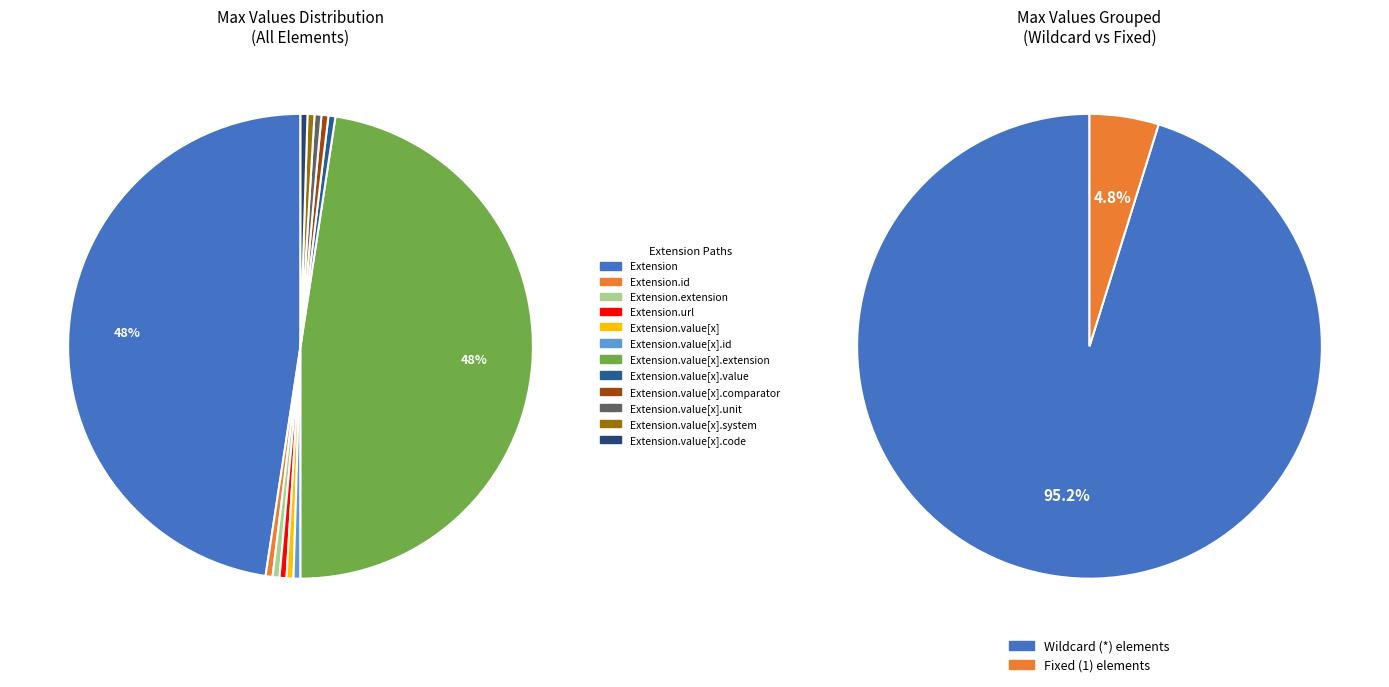

Is there any slice that represents more than half of the pie?

No